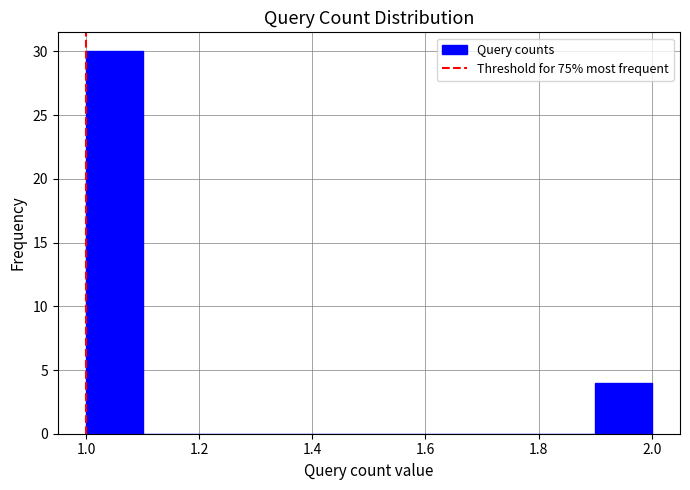

Reading left to right, list every bar in this chart as the range it spans on the x-axis followed by its height. The values are not printed on the chart, so give them approximately, as read against the axis.

1.0 to 1.1: 30
1.1 to 1.2: 0
1.2 to 1.3: 0
1.3 to 1.4: 0
1.4 to 1.5: 0
1.5 to 1.6: 0
1.6 to 1.7: 0
1.7 to 1.8: 0
1.8 to 1.9: 0
1.9 to 2.0: 4